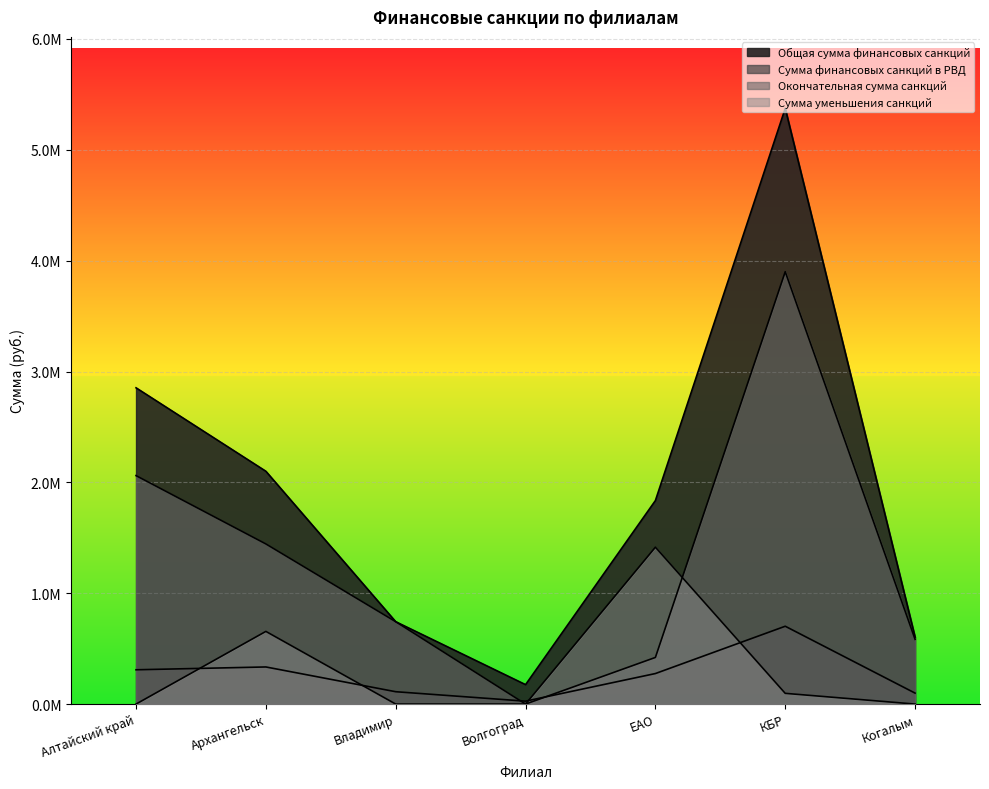

At which label does Сумма финансовых санкций в РВД first exceed 275402?

Алтайский край